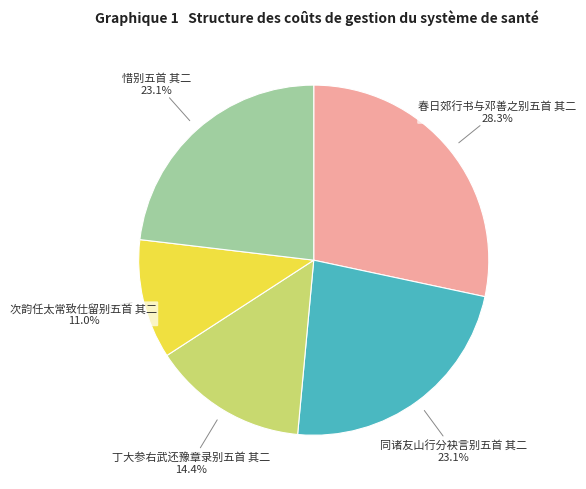

Is there any slice that represents more than half of the pie?

No